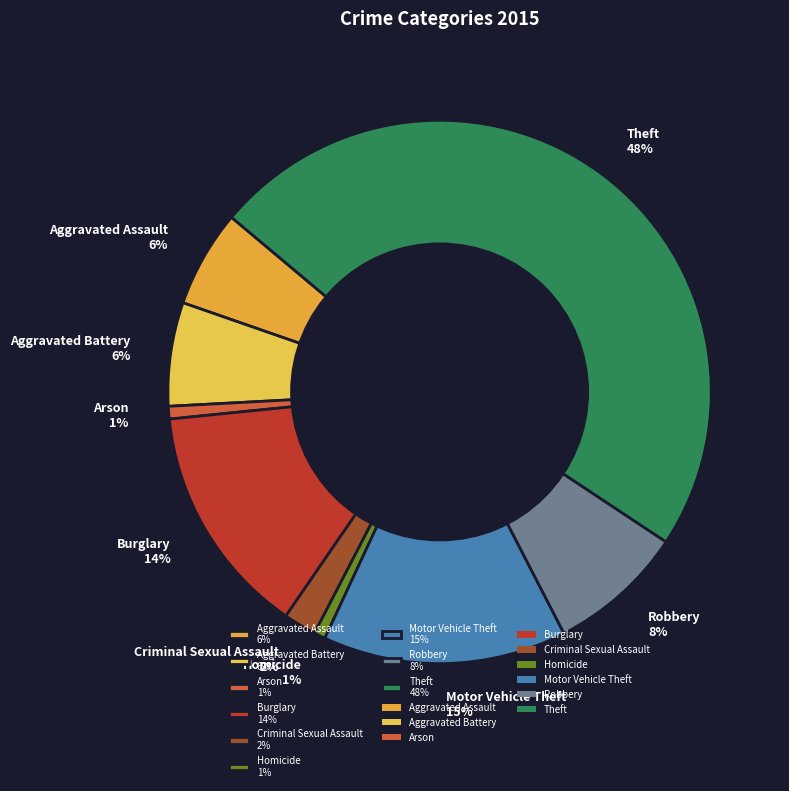

To the nearest percent, what is the difference between the Aggravated Assault and Theft slice percentages?

42%